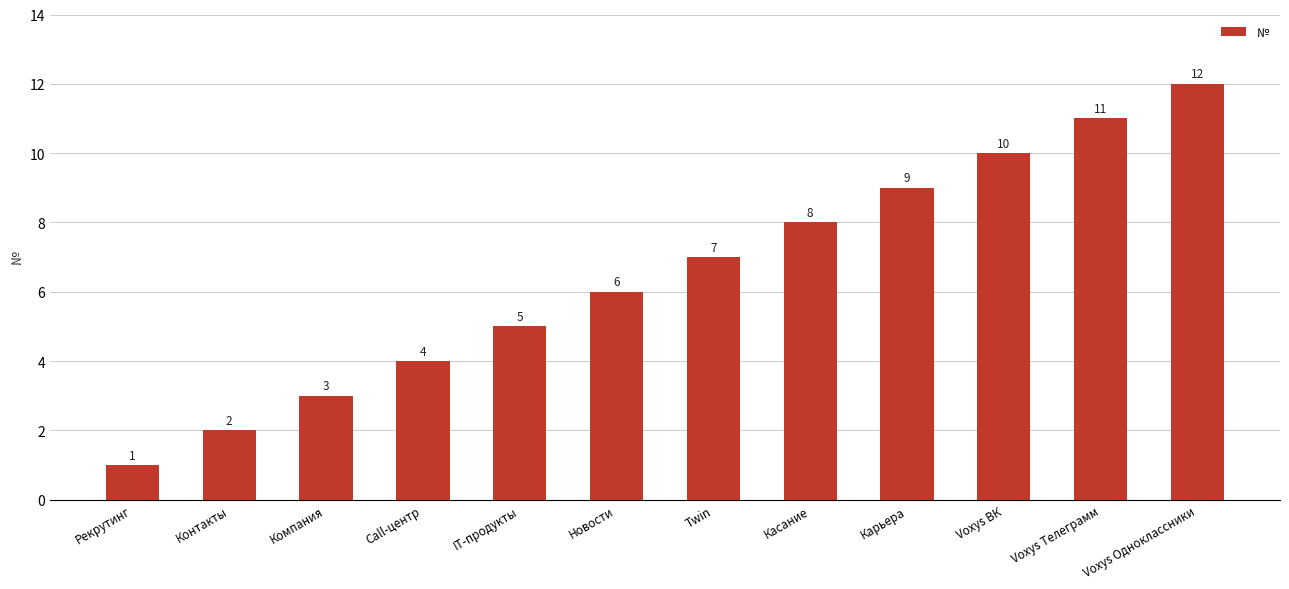

Are the bars horizontal?

No